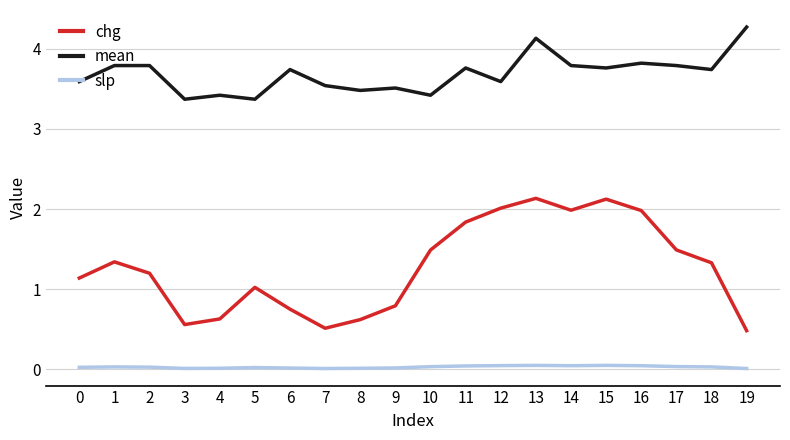

Which series has the largest total across all categories?

mean